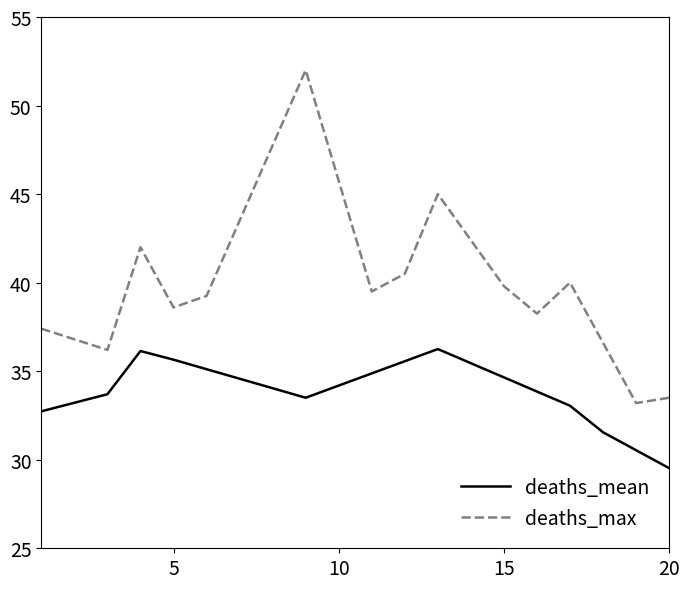

List the series in order of their peak value, highest first.

deaths_max, deaths_mean